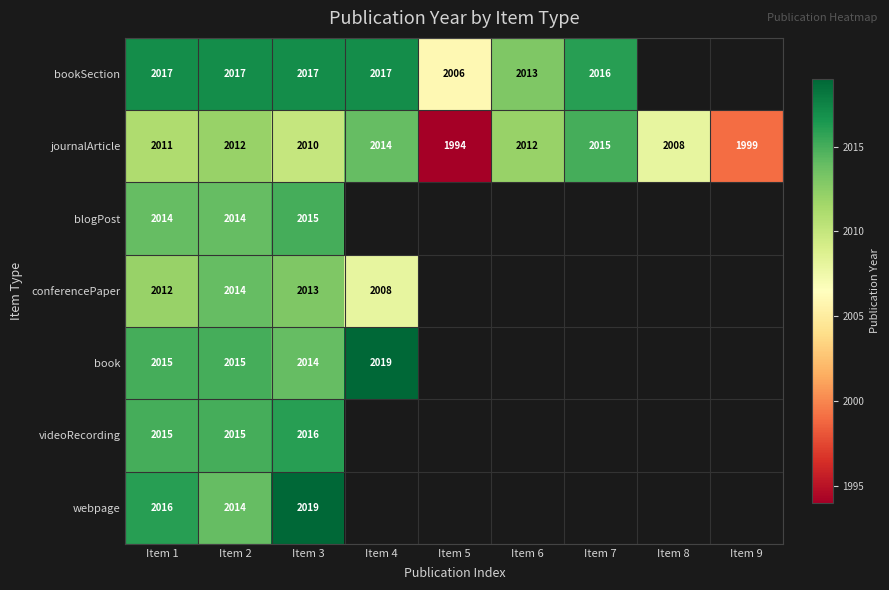

Is the value of book at Item 3 greater than the value of bookSection at Item 4?

No